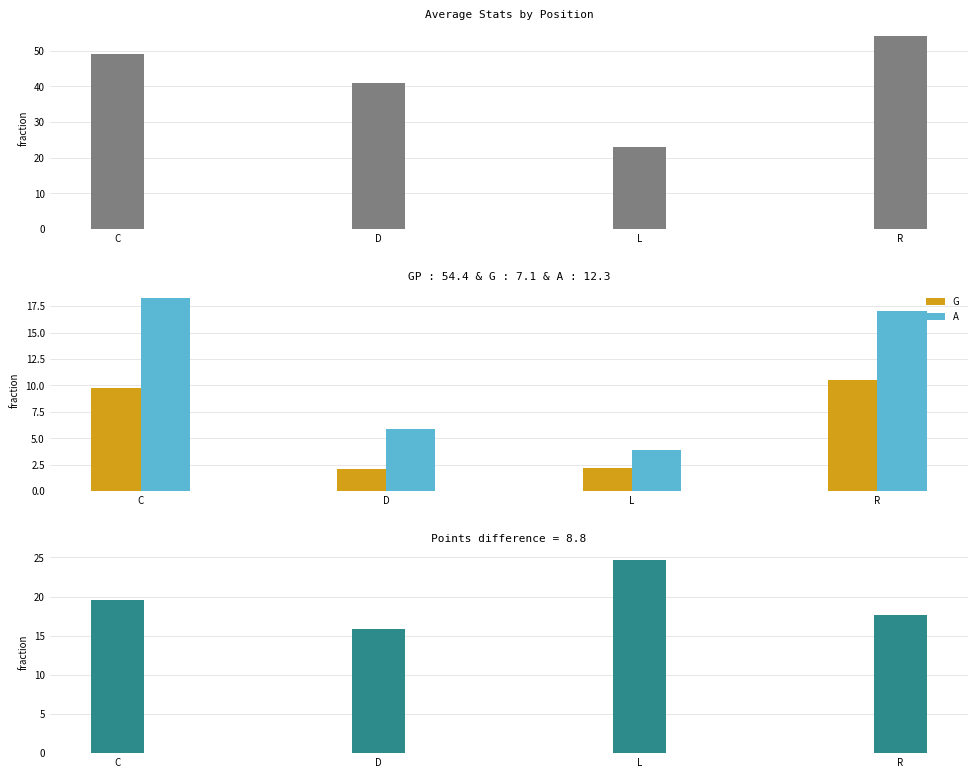

Is the value of A at C greater than the value of G at R?

Yes